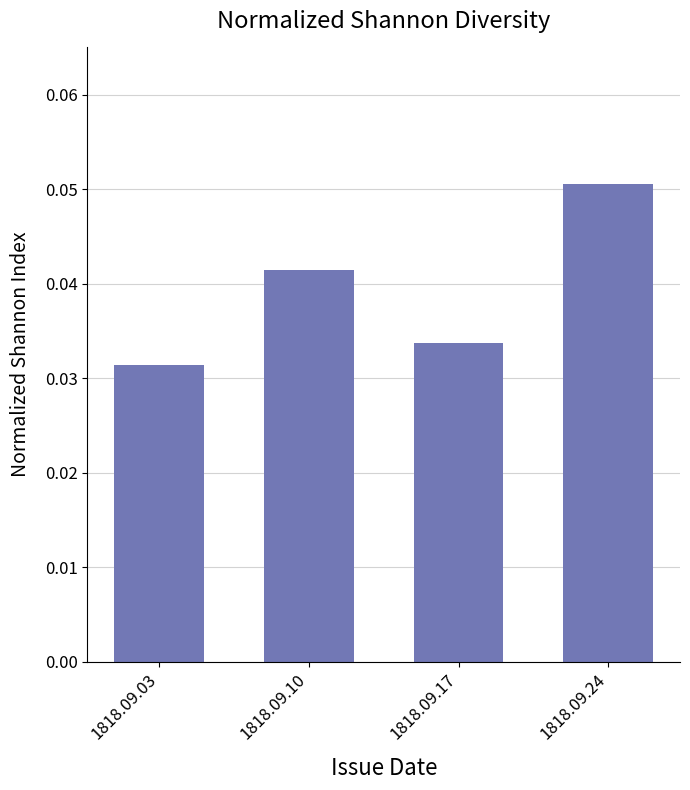

The value at 1818.09.10 is 0.1. True or false?

False